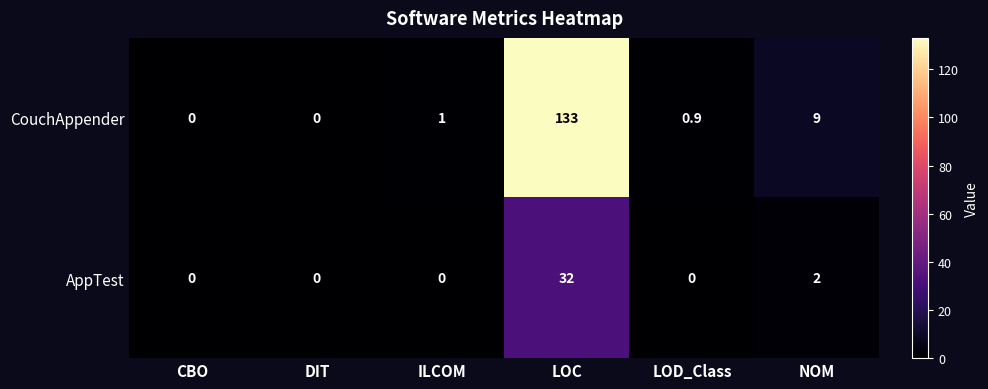

Is it true that AppTest equals 19.3 at CBO?

False